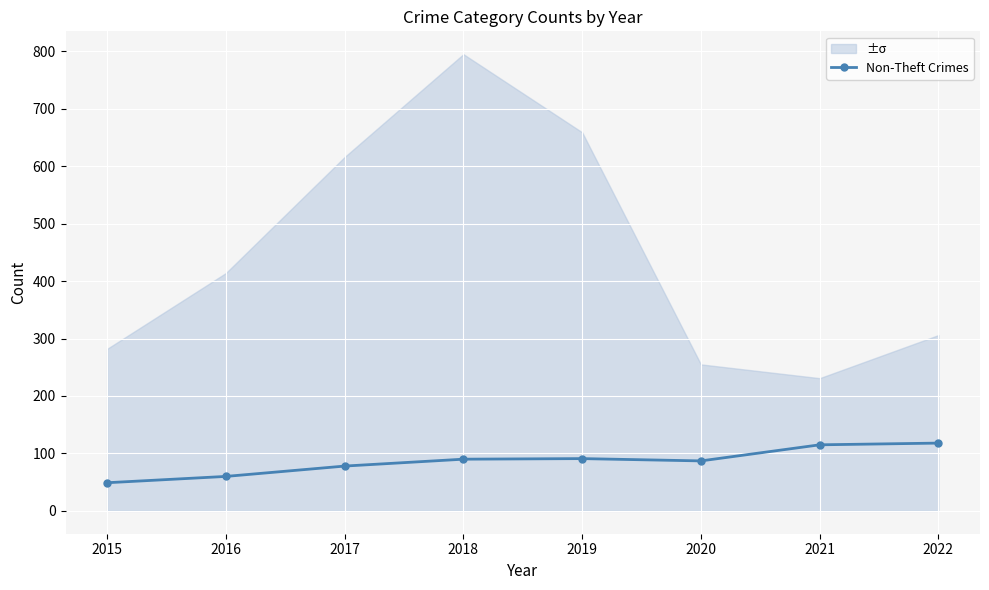

Which category has the lowest value across all series?

2015